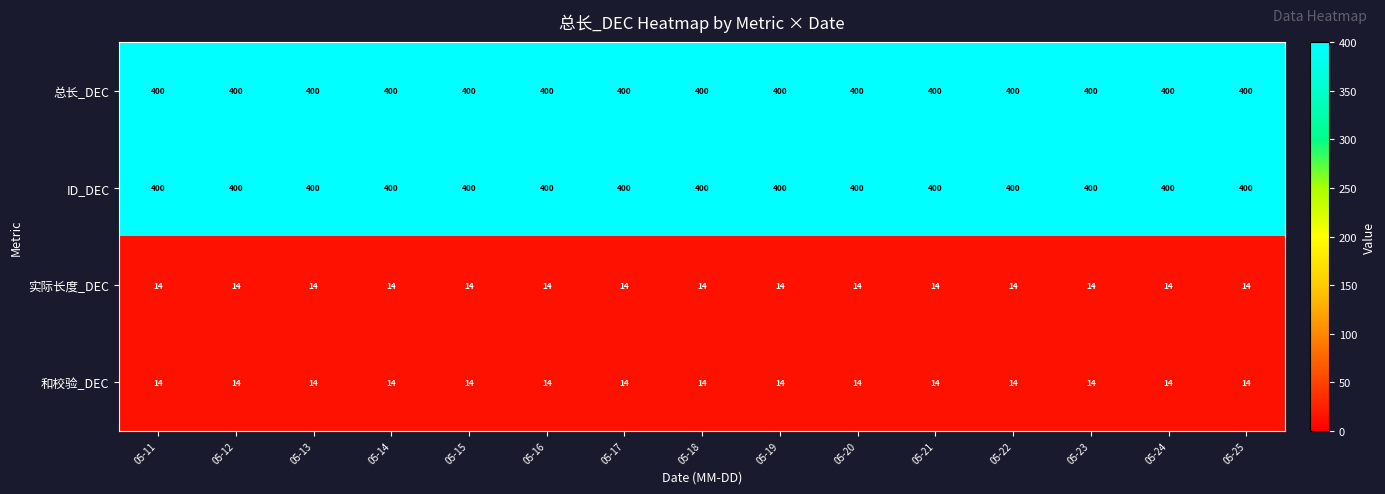

What is the lowest value of the 总长_DEC series?

400